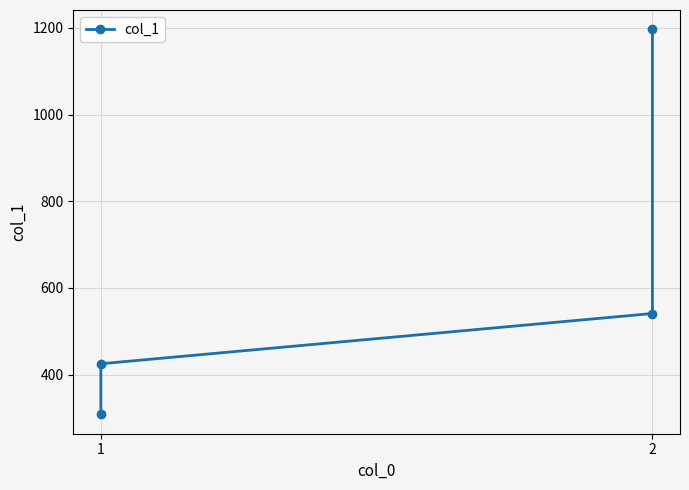

What is the minimum value shown in the chart?

308